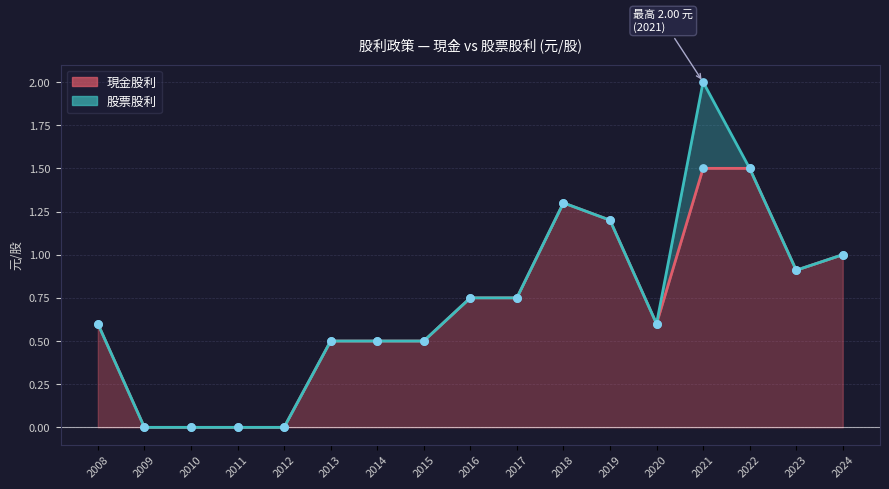

At how many categories does at least one series exceed 1?

4